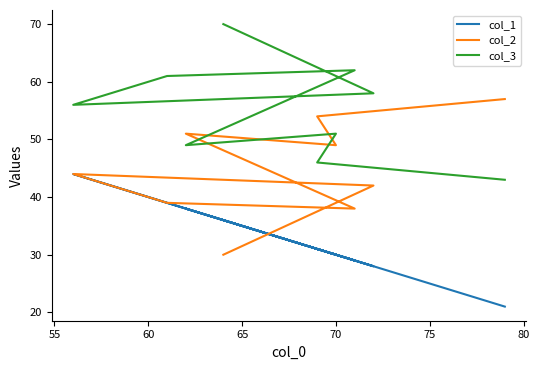

What is the approximate value of col_2 at 55, to the nearest 10?

40